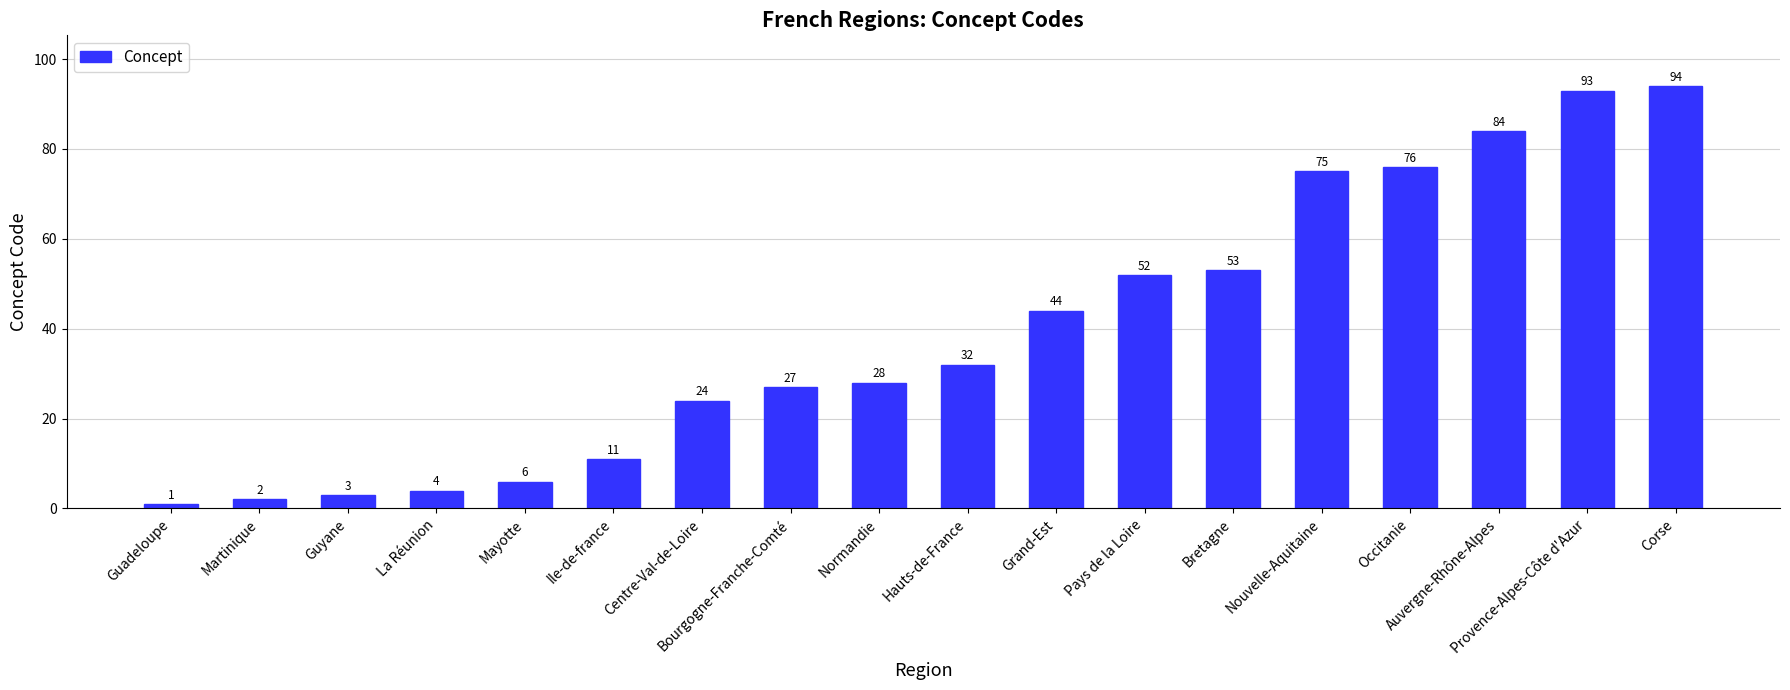

What is the difference between the values at Guyane and Mayotte?

3